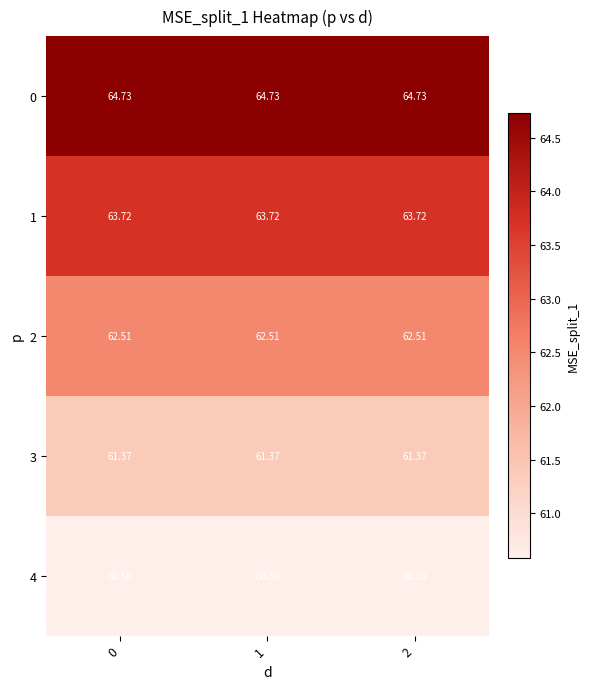

Is the value of 4 at 1 greater than the value of 0 at 2?

No